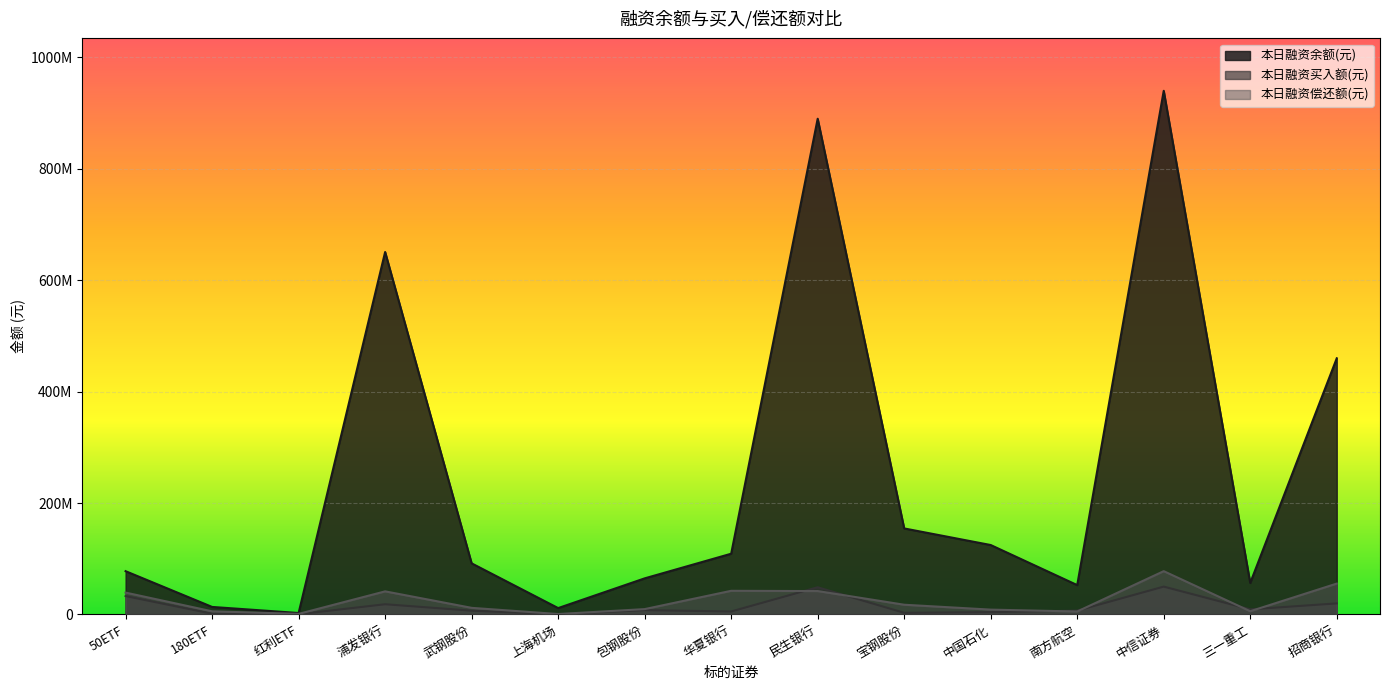

Rank the series by their maximum value, from highest to lowest.

本日融资余额(元), 本日融资偿还额(元), 本日融资买入额(元)